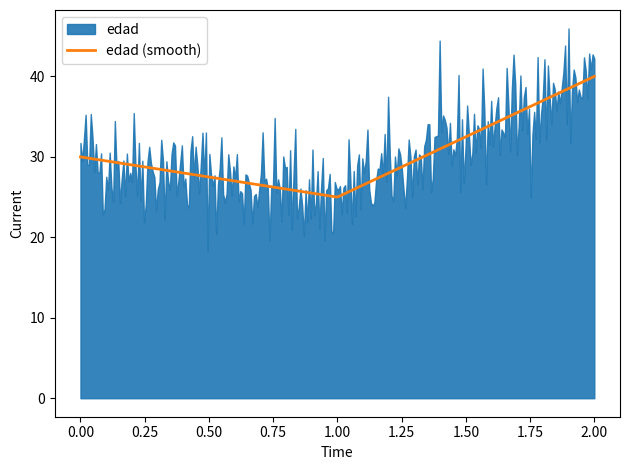

Rank the categories by value from lowest to highest.

1, 0, 2